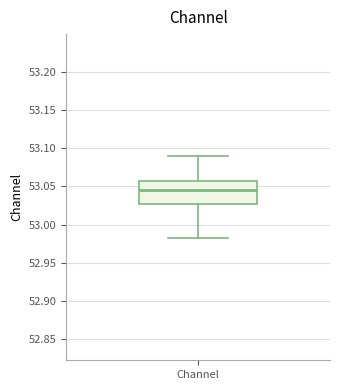

Where does the median line of the box for Channel sit on the y-axis? The values are not printed on the chart, so give them approximately, as read against the axis.

53.045